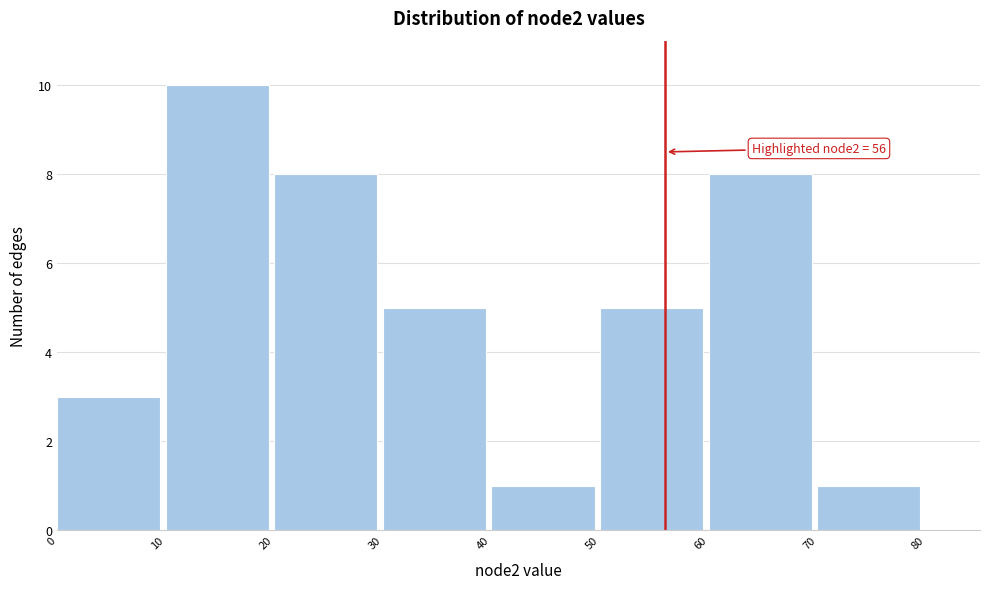

Which range on the x-axis has the tallest bar?

10 to 20